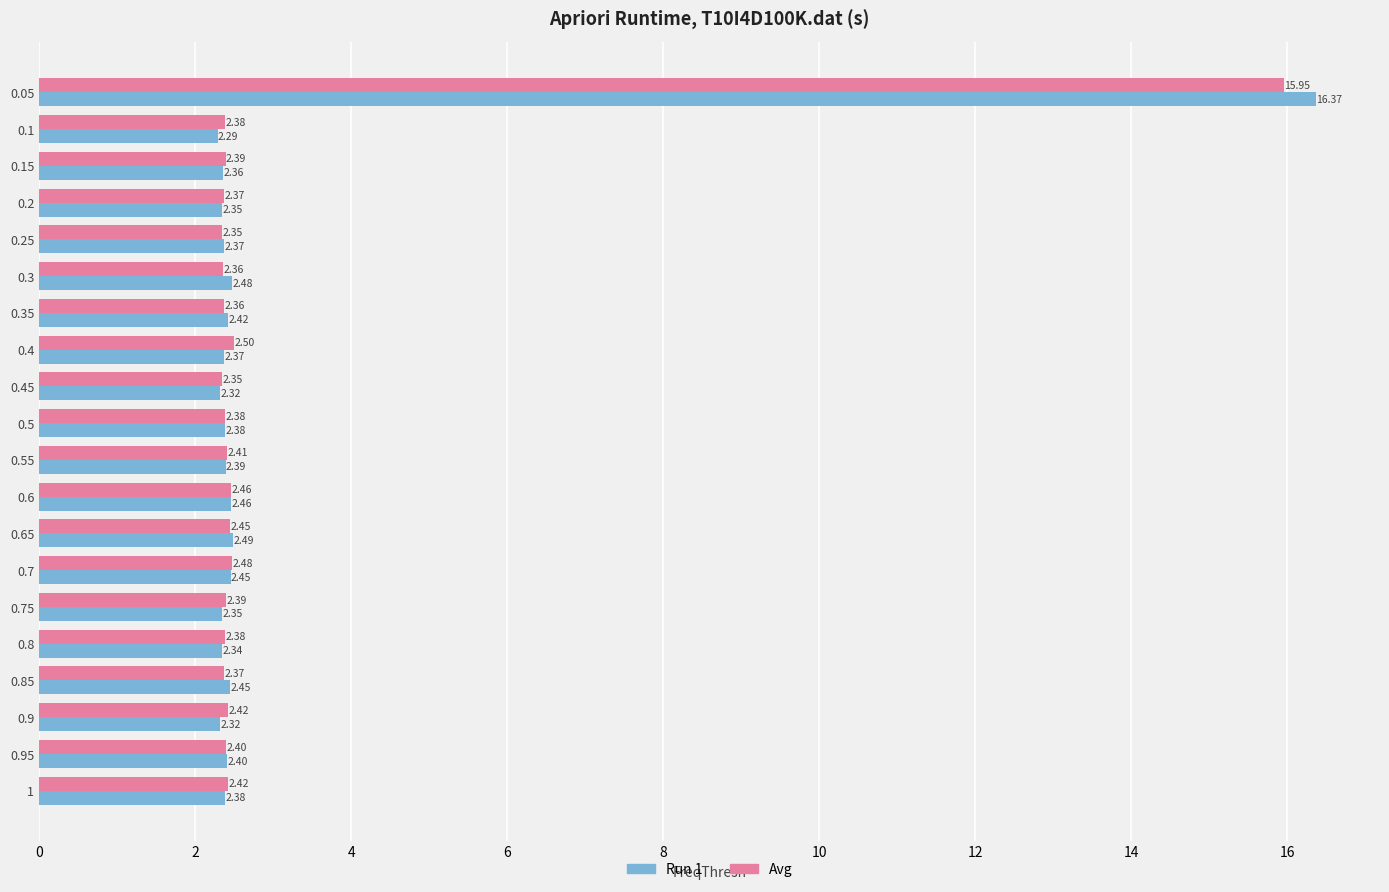

What is the sum of all Avg values?

61.6